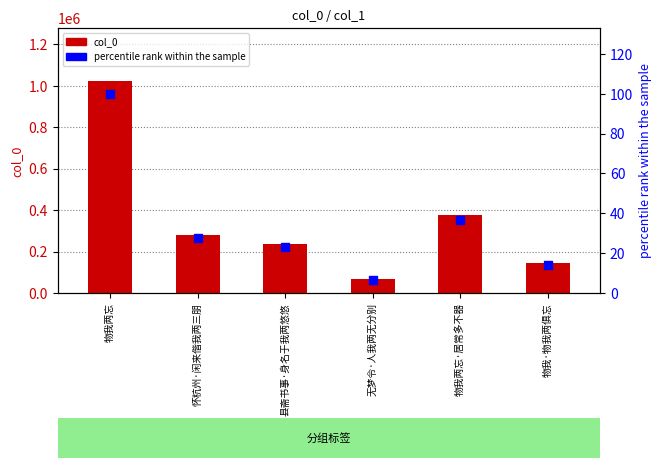

Which series has the largest total across all categories?

col_0